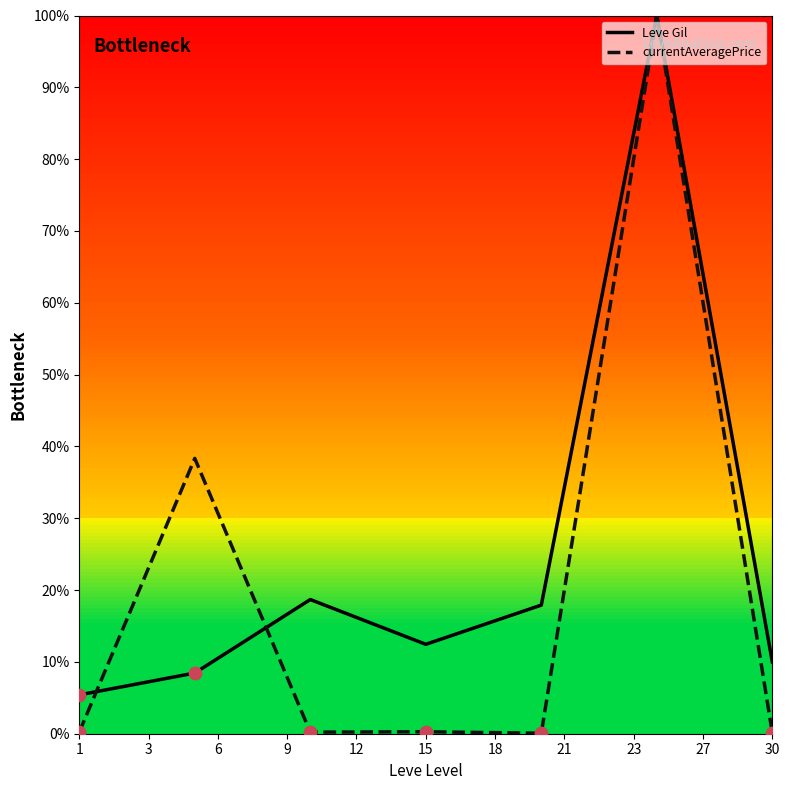

What are all the series names shown in the legend?

Leve Gil, currentAveragePrice